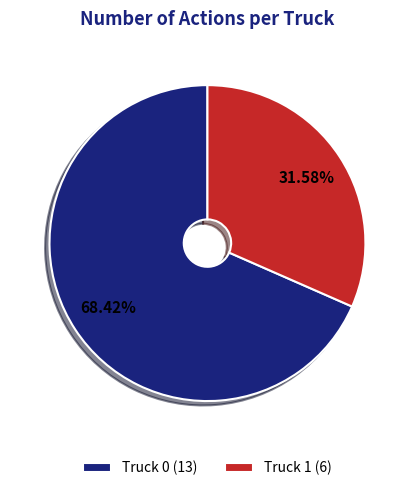

Rank the categories by value from lowest to highest.

Truck 1, Truck 0